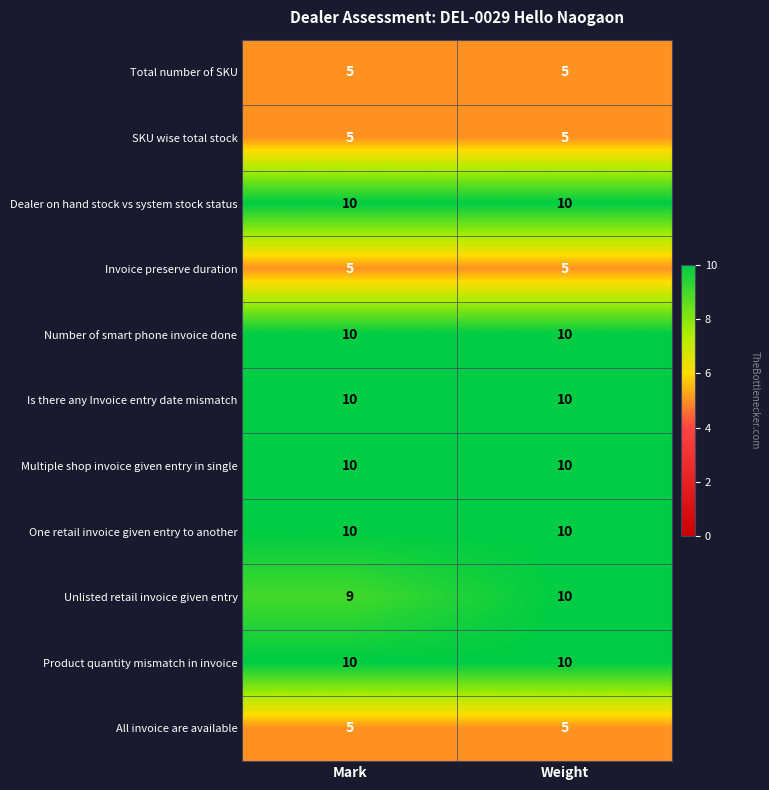

What is the smallest value displayed?

5